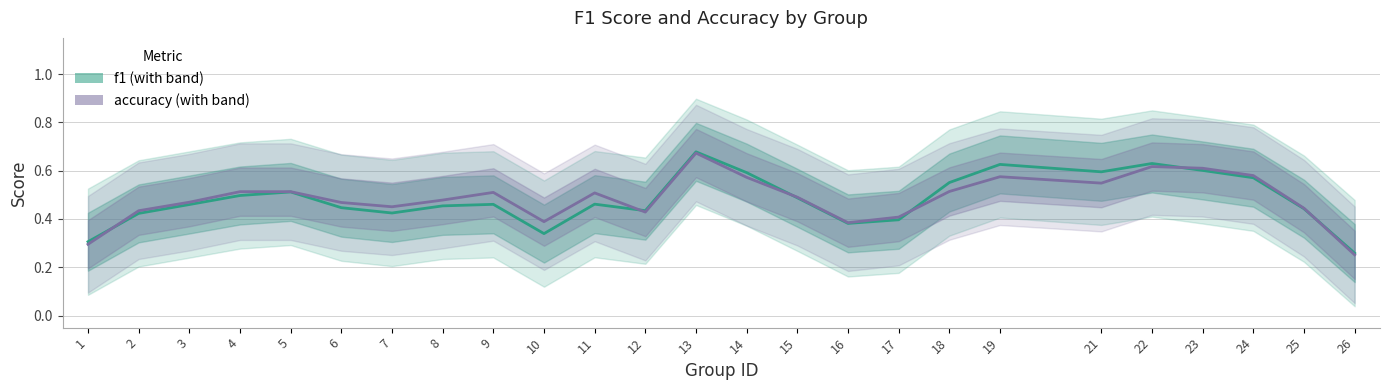

What is the greatest value displayed?

0.7